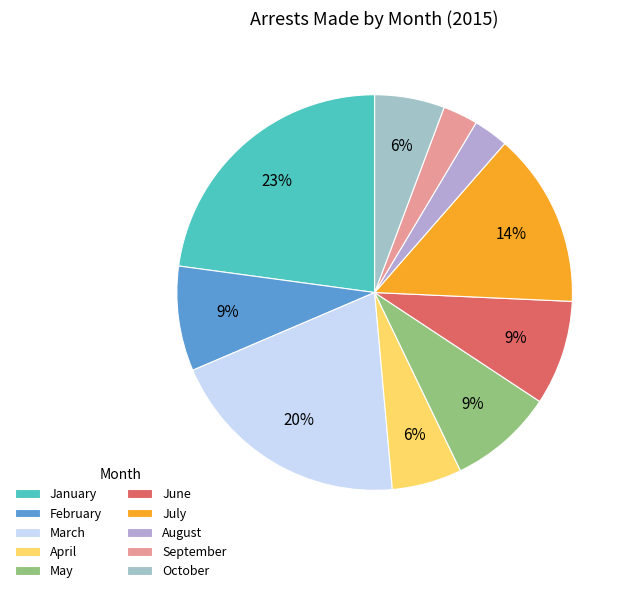

Does any single category account for the majority?

No